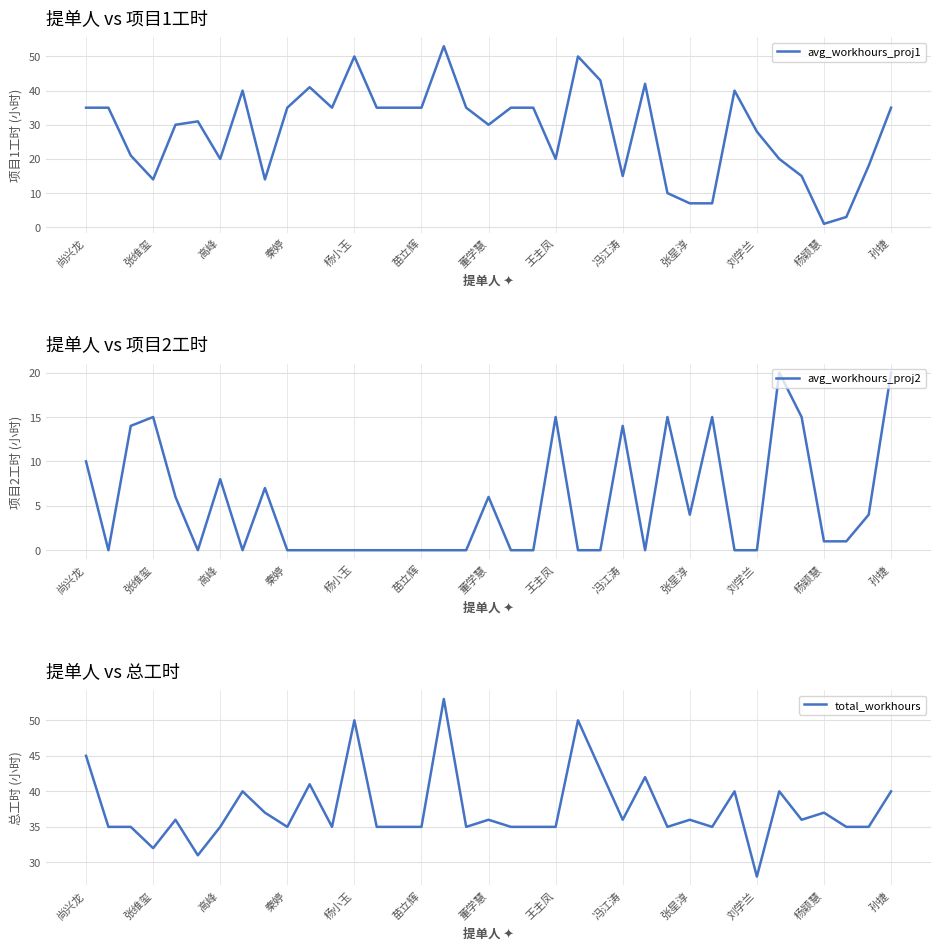

What is the maximum value for avg_workhours_proj1?

53